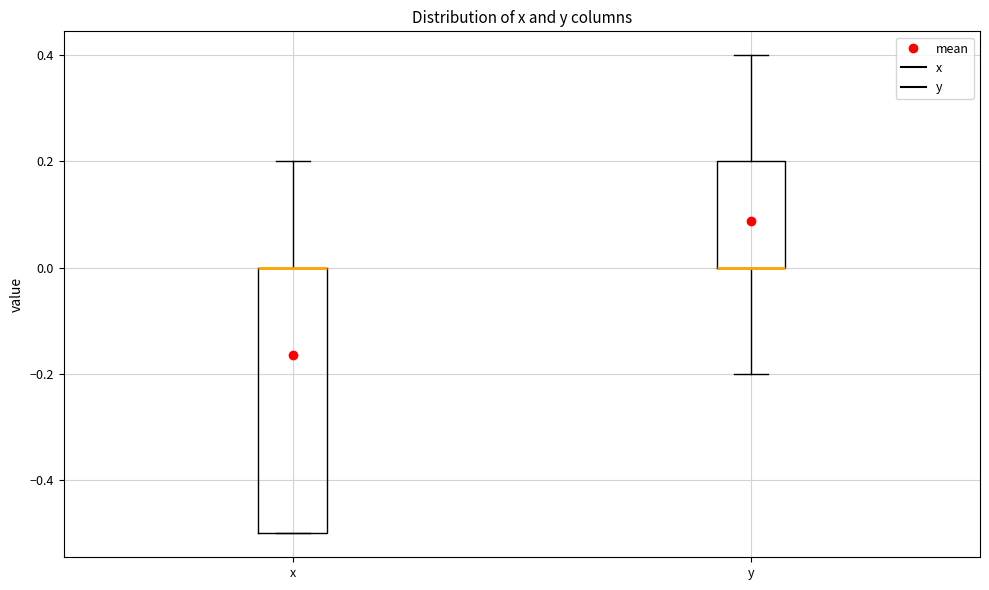

Where is the upper edge of the box for y on the y-axis? The values are not printed on the chart, so give them approximately, as read against the axis.

0.2